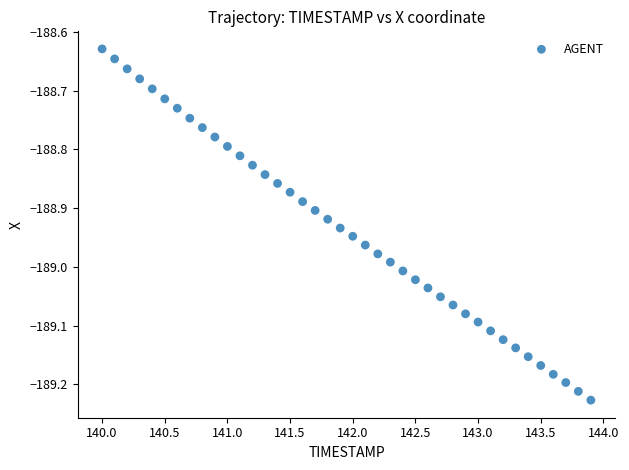

What is the range of X values (max minus min)?

3.9